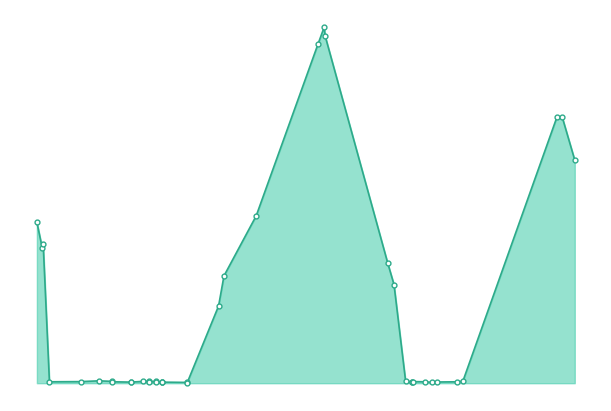

The chart shows a value of 18750 at 2020-11-26. True or false?

True